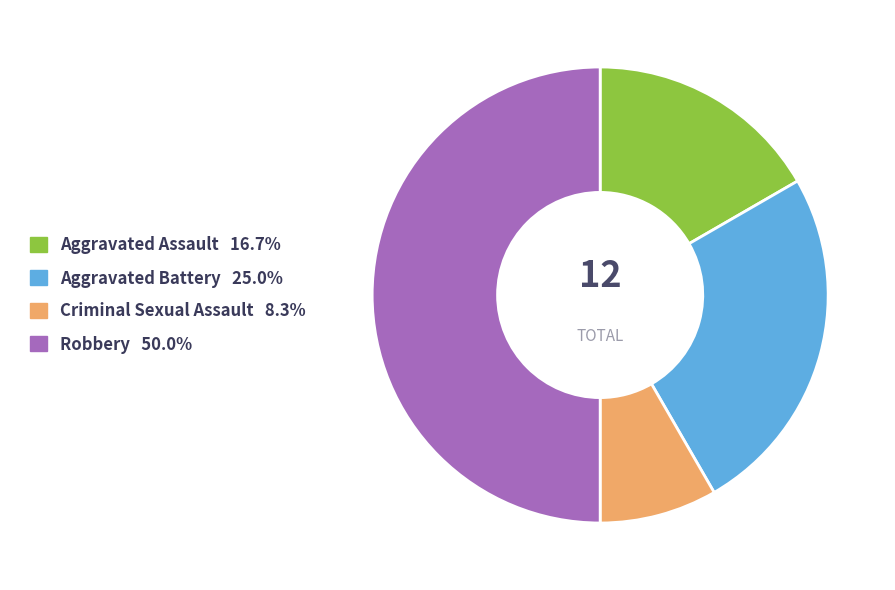

Rank the categories by value from lowest to highest.

Criminal Sexual Assault, Aggravated Assault, Aggravated Battery, Robbery